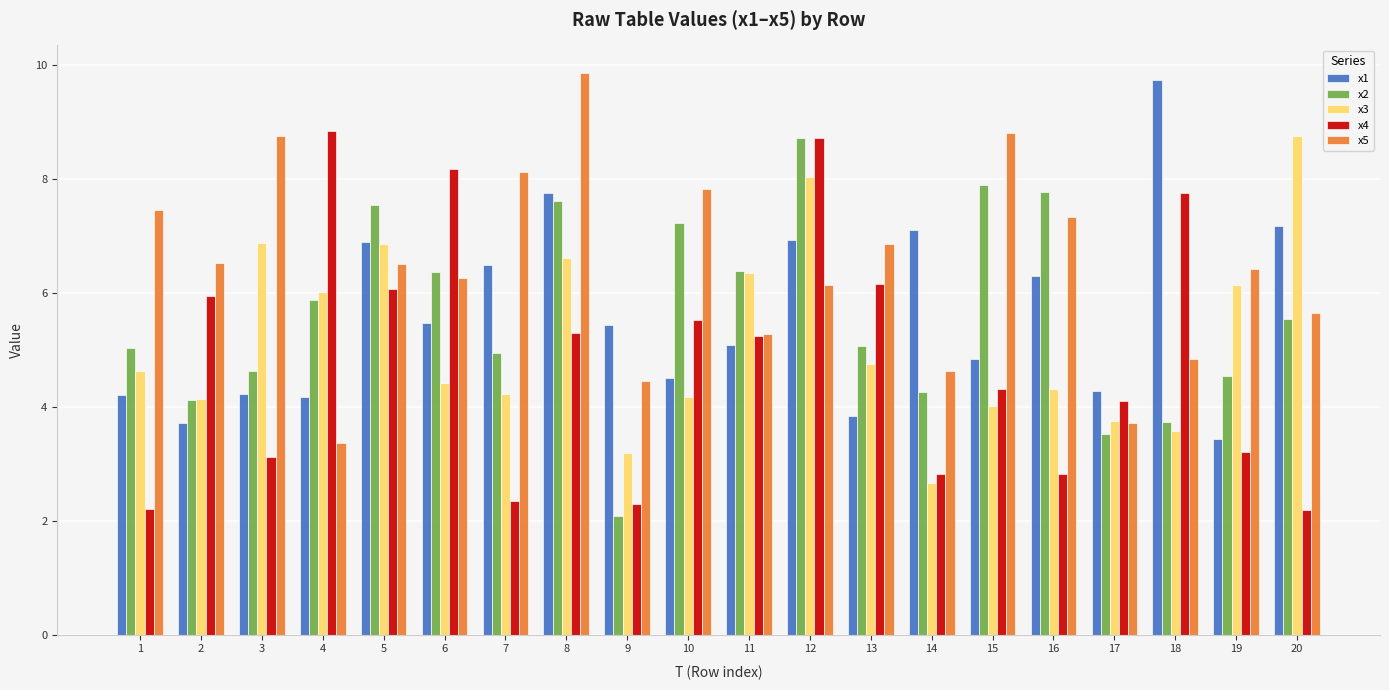

The value of x5 at 6 is 6.3. True or false?

True